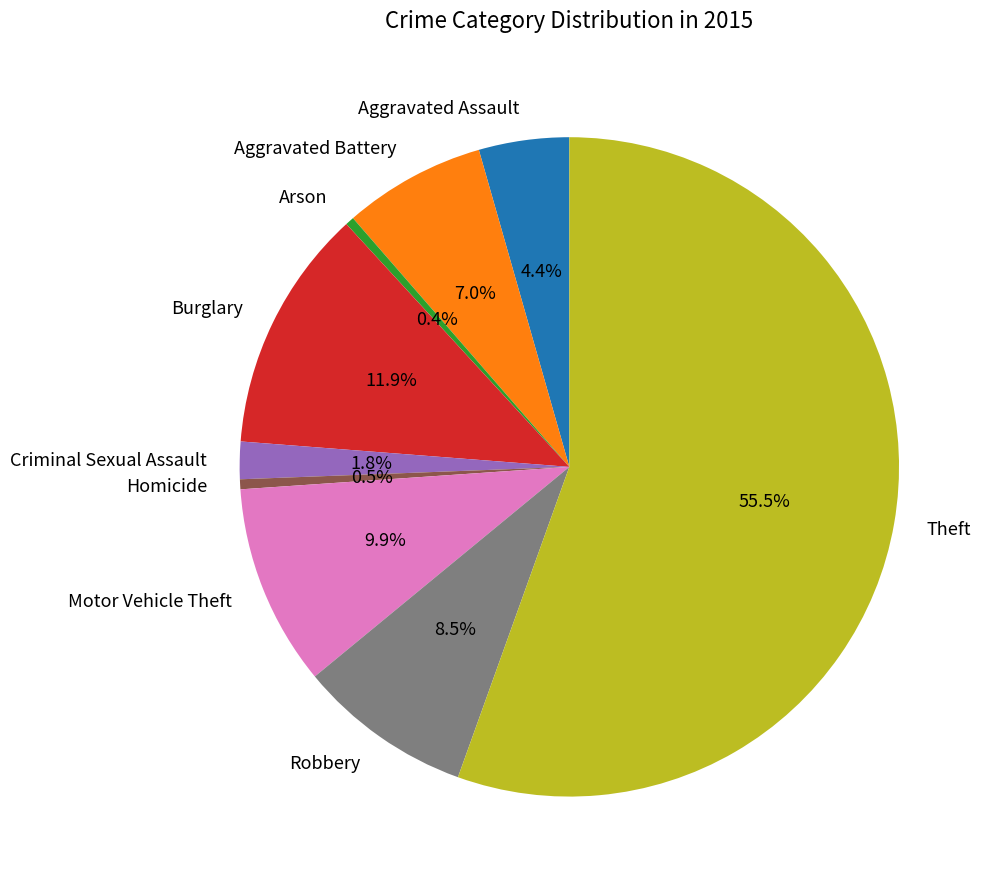

To the nearest percent, what is the average slice percentage?

11%